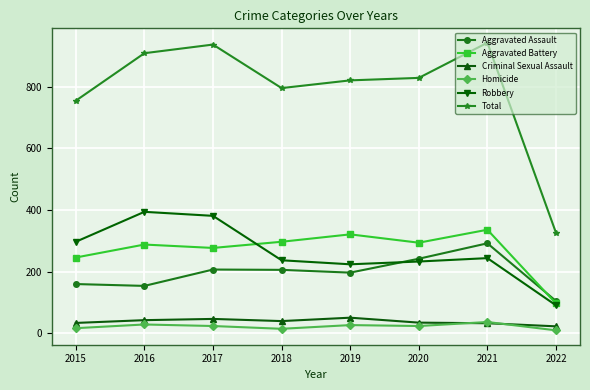

What is the lowest value of the Aggravated Assault series?

105